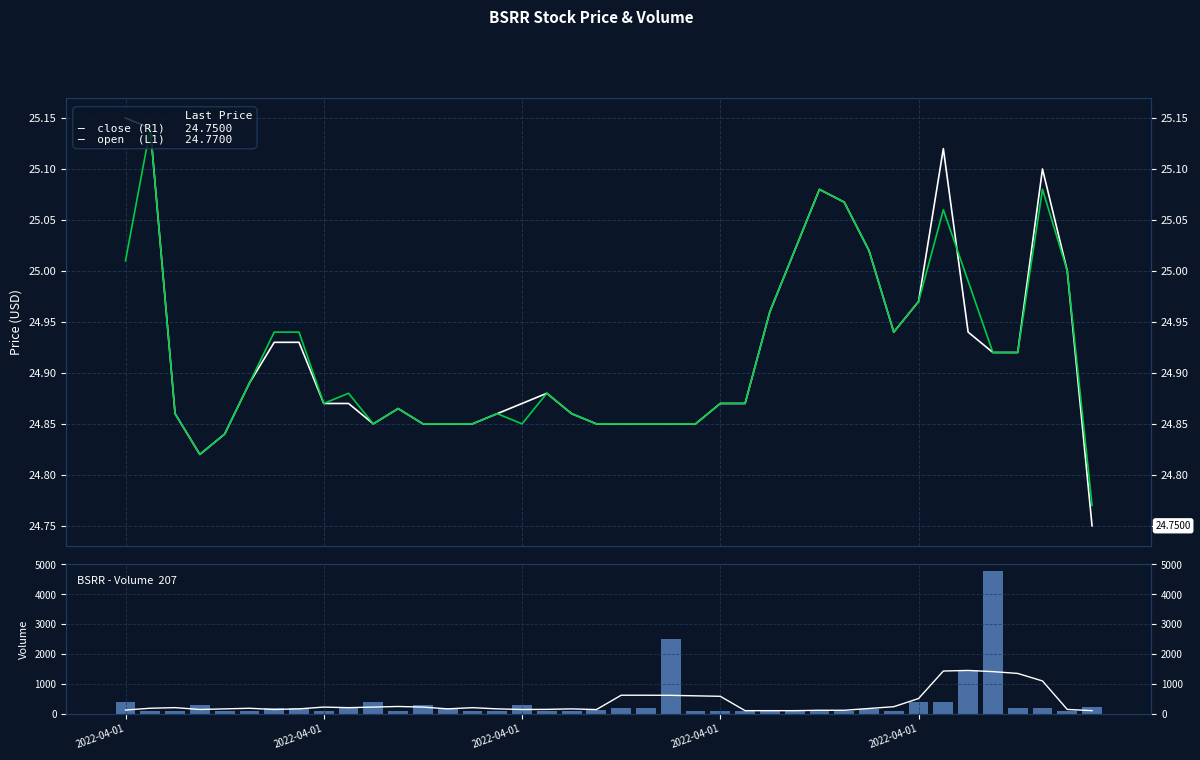

How many data points in Vol MA are less than 181?

20